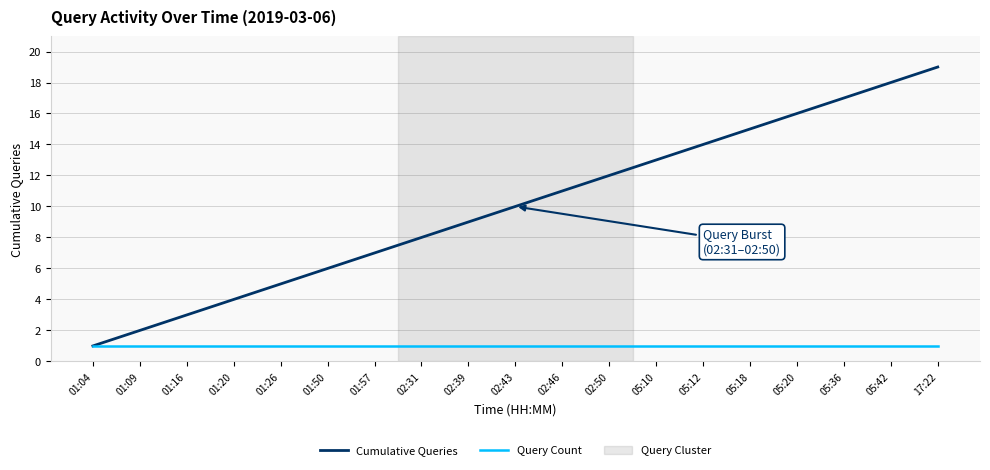

Which label corresponds to the largest value in the chart?

17:22